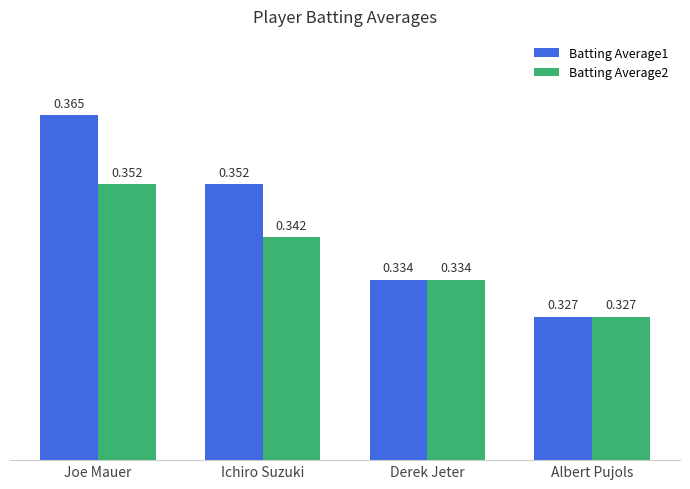

How many bars are there in total?

8